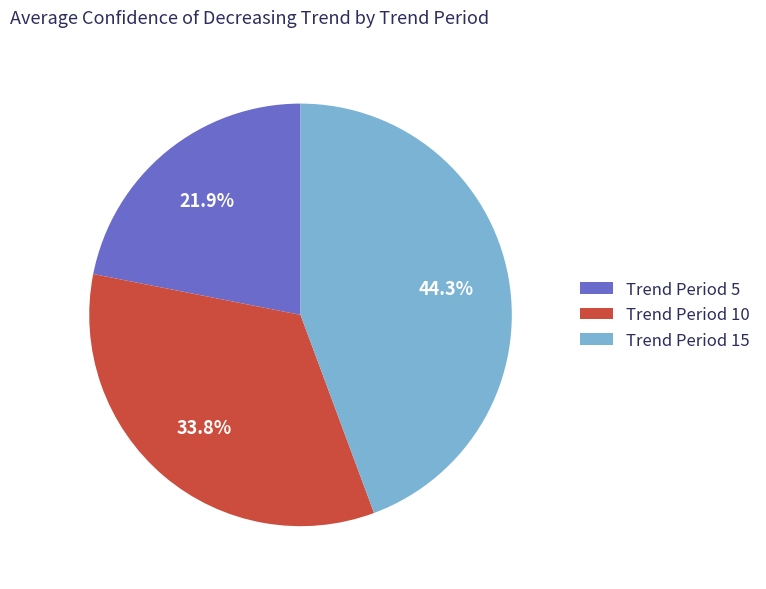

Count the number of slices in the pie.

3